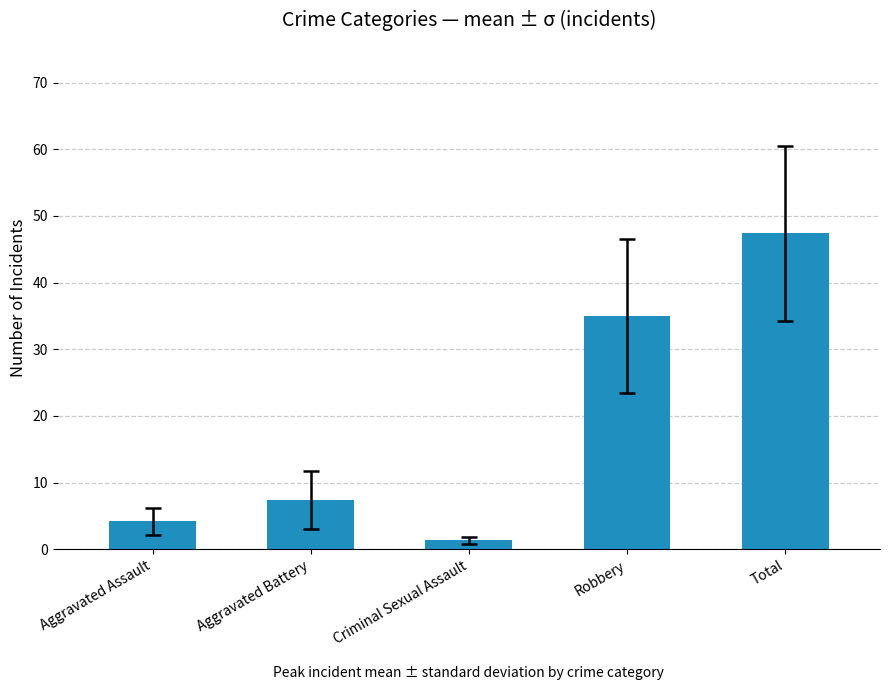

What is the sum of the values at Robbery and Criminal Sexual Assault?

36.3